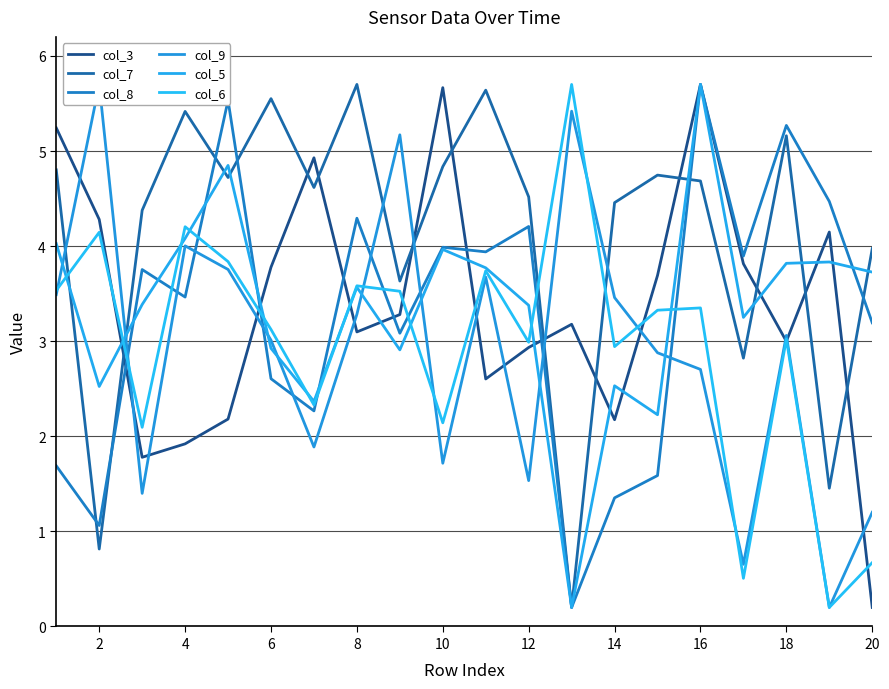

Does the chart have visible grid lines?

Yes